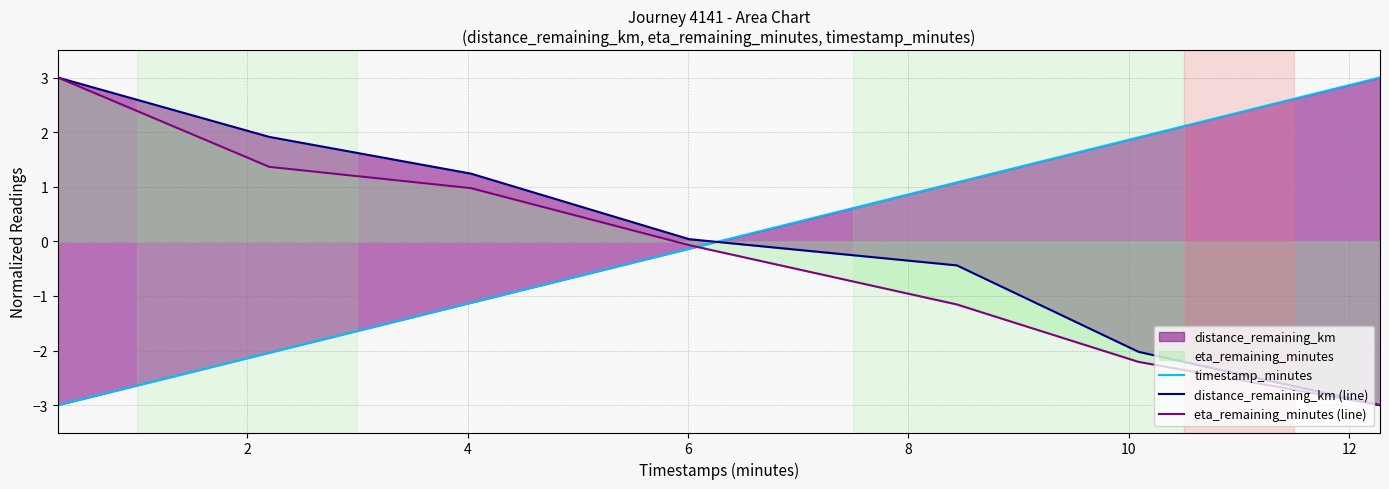

Rank the series by their maximum value, from lowest to highest.

timestamp_minutes, distance_remaining_km (line), eta_remaining_minutes (line)